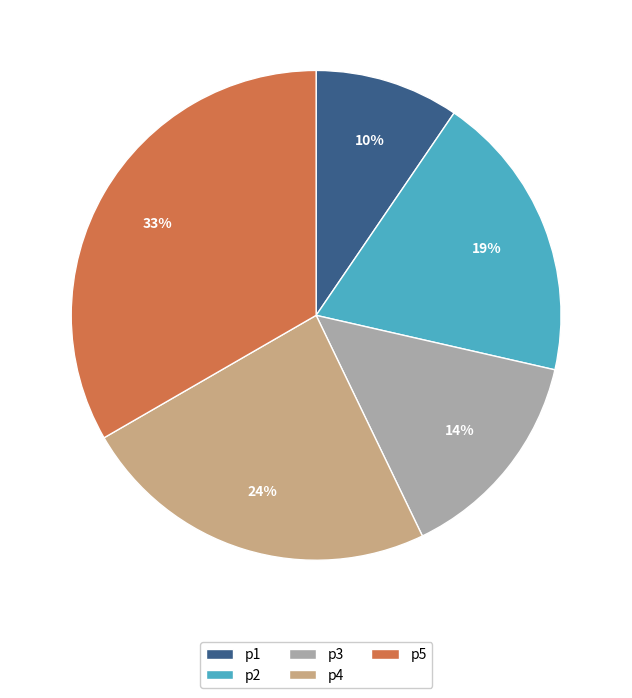

Is the sum of p1 and p3 greater than half?

No